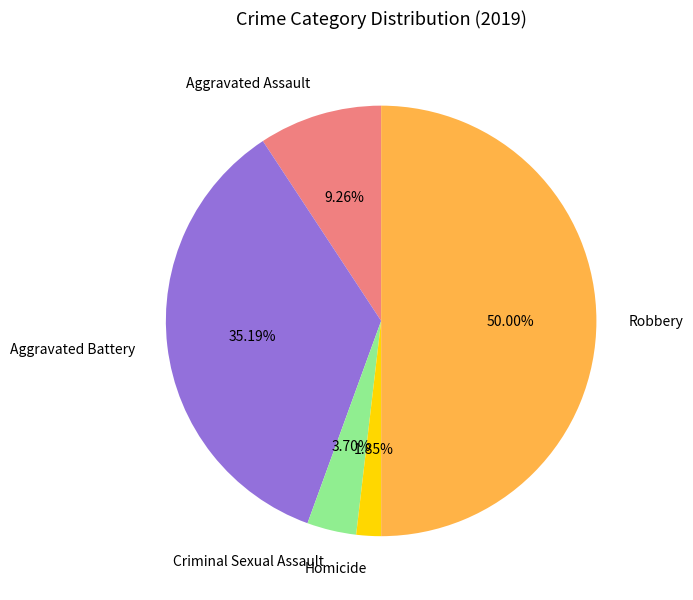

To the nearest percent, what is the average slice percentage?

20%